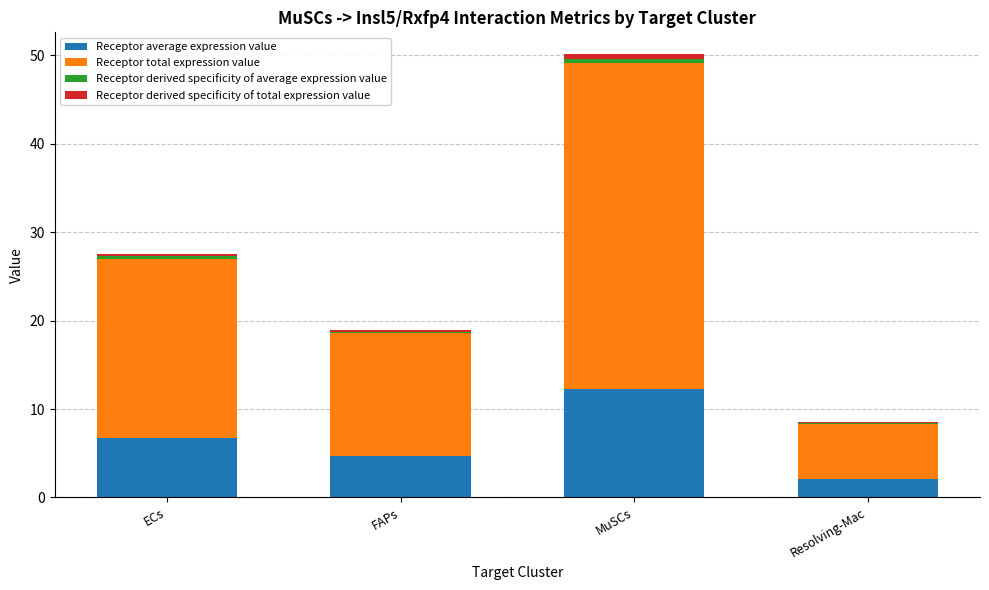

At which category is the sum across all series the highest?

MuSCs